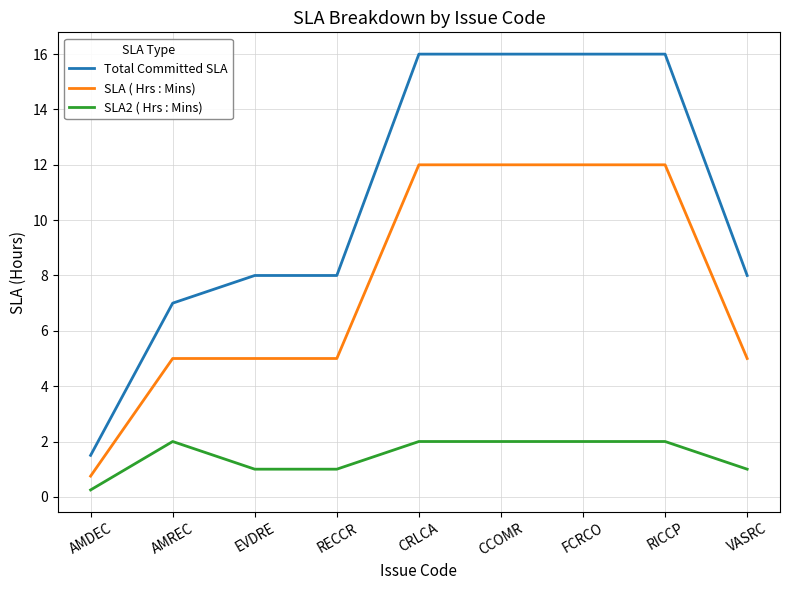

What is the difference between the highest and lowest values at AMREC?

5.0